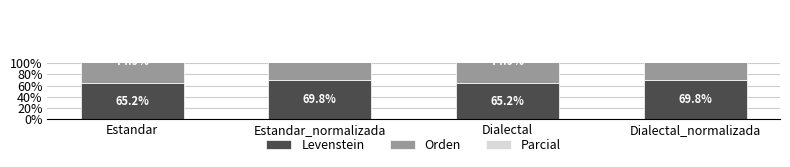

At which category does the chart reach its minimum across all series?

Estandar